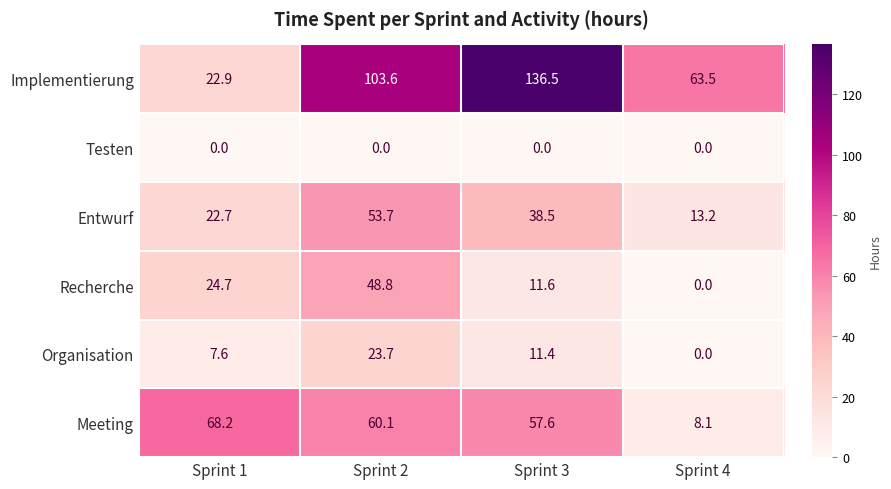

What is the difference between the highest and lowest values at Sprint 4?

63.5